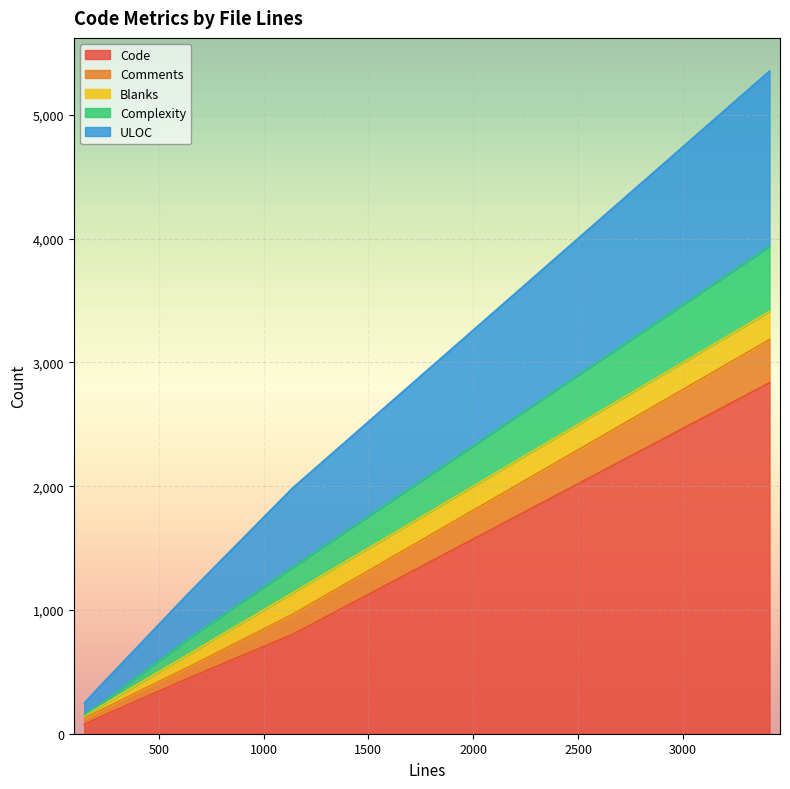

What is the value of the Blanks point at the 5th from the left?

21